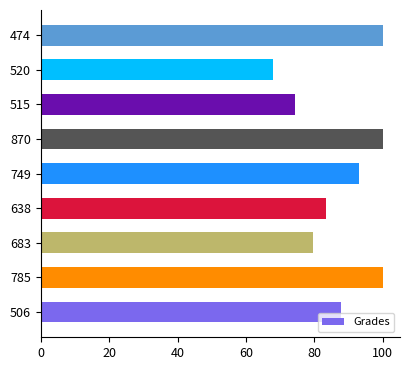

Does the chart contain any negative values?

No